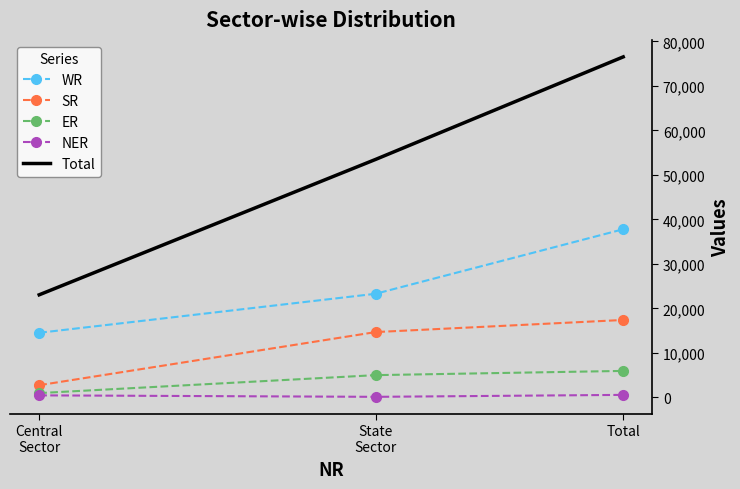

What is the maximum value for SR?

17382